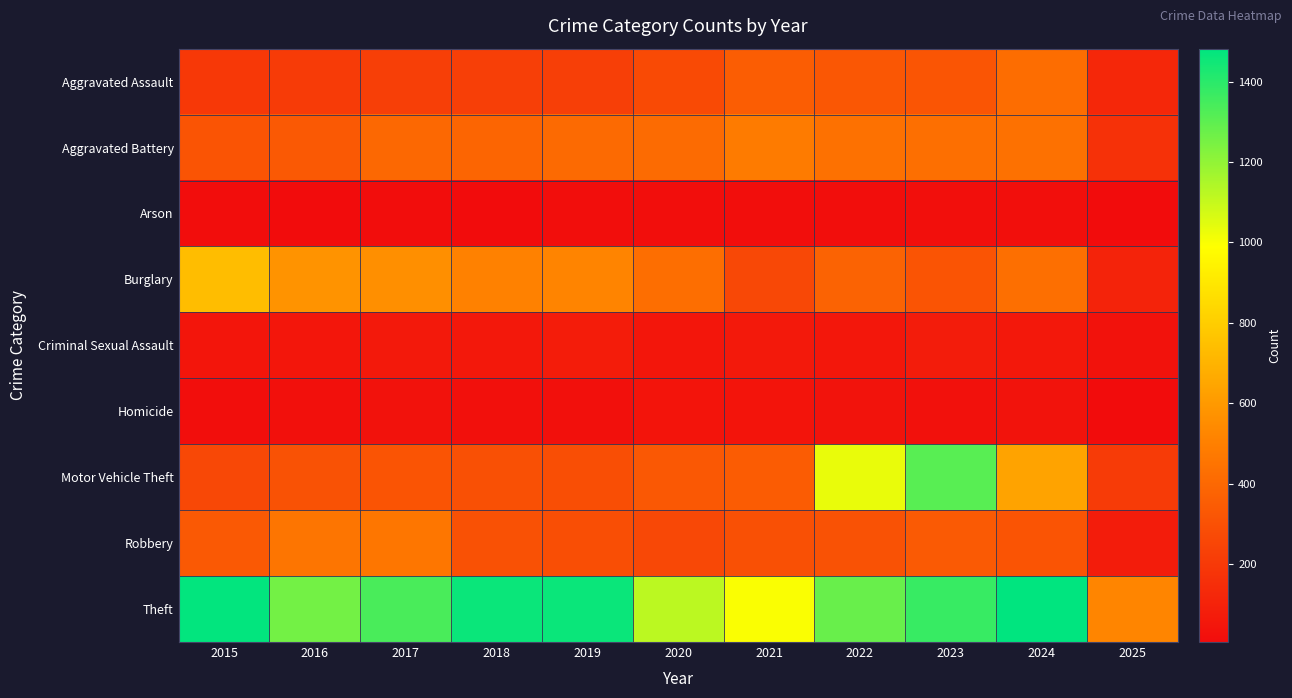

Which category has the highest value across all series?

2024